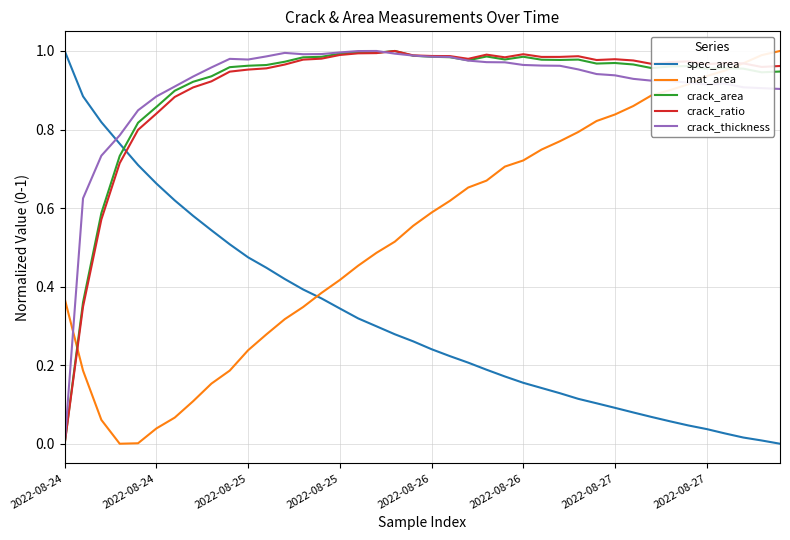

True or false: spec_area and mat_area intersect in this chart.

True